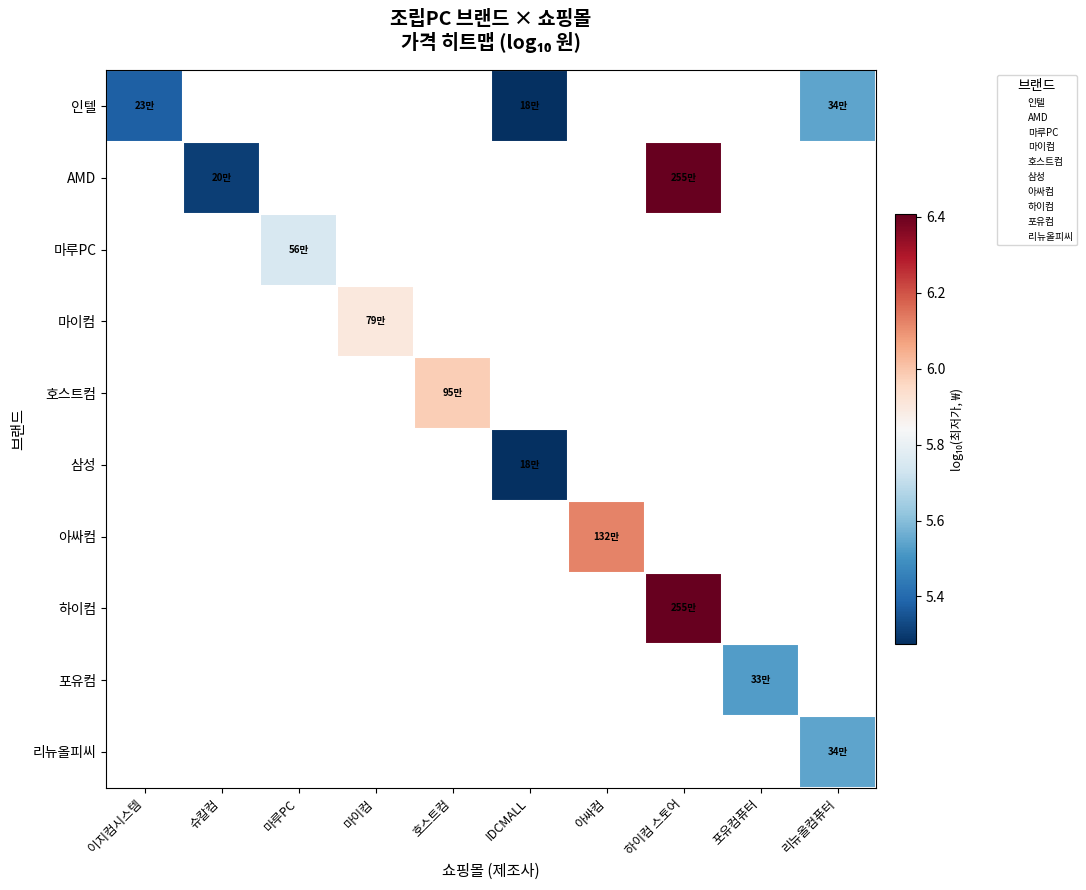

At which category does the chart reach its minimum across all series?

IDCMALL